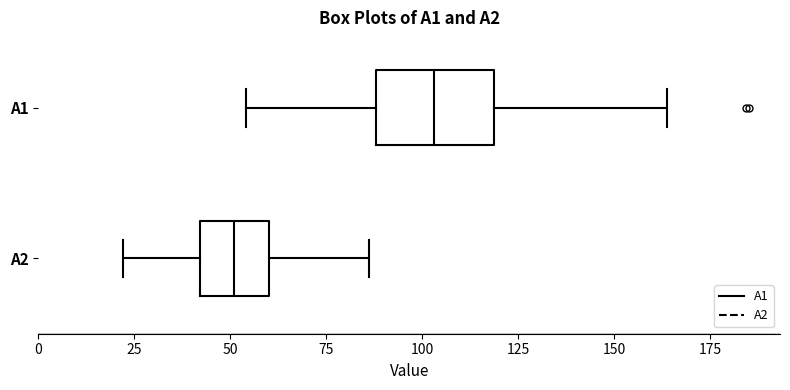

Where is the right edge of the box for A2 on the x-axis? The values are not printed on the chart, so give them approximately, as read against the axis.

60